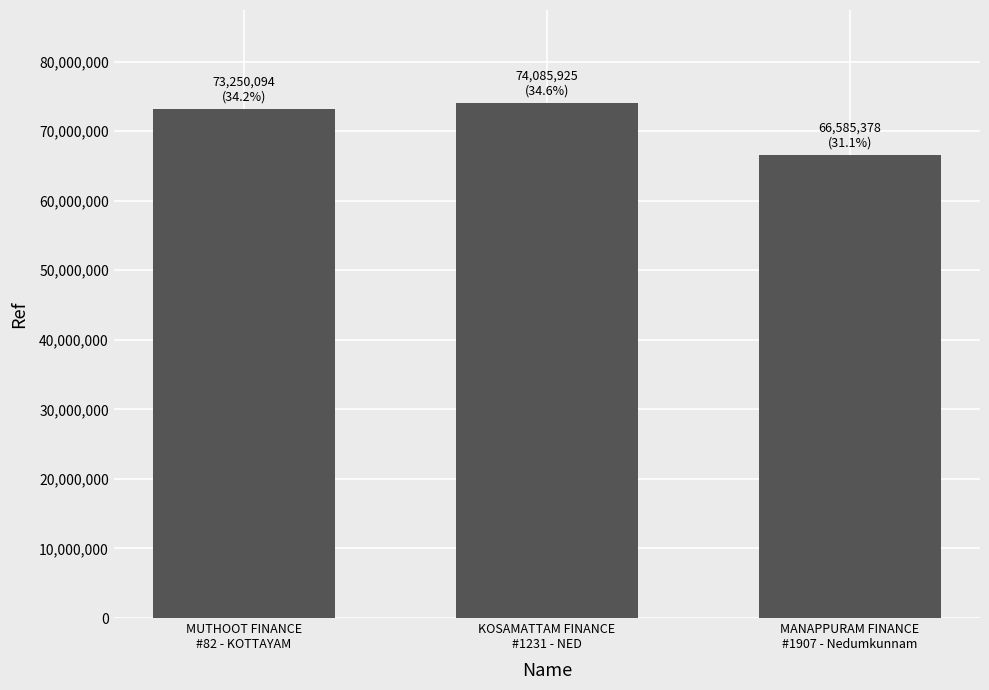

What is the smallest value displayed?

66585378